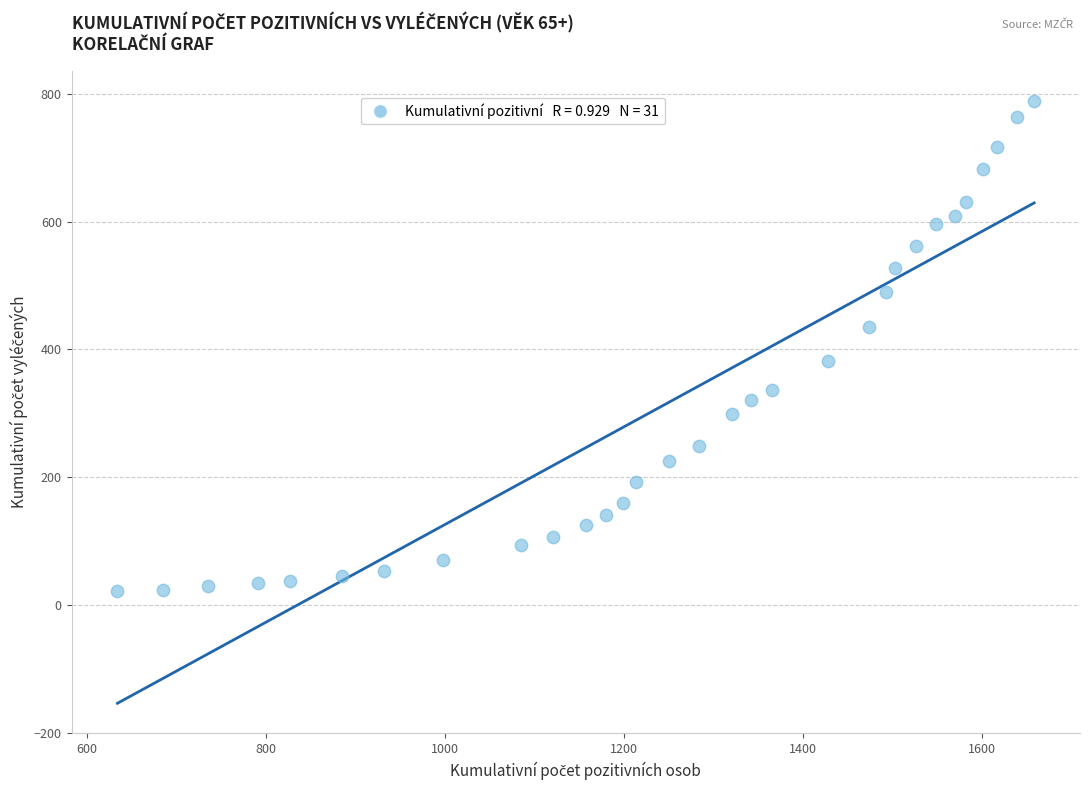

What is the range of Y values (max minus min)?

767